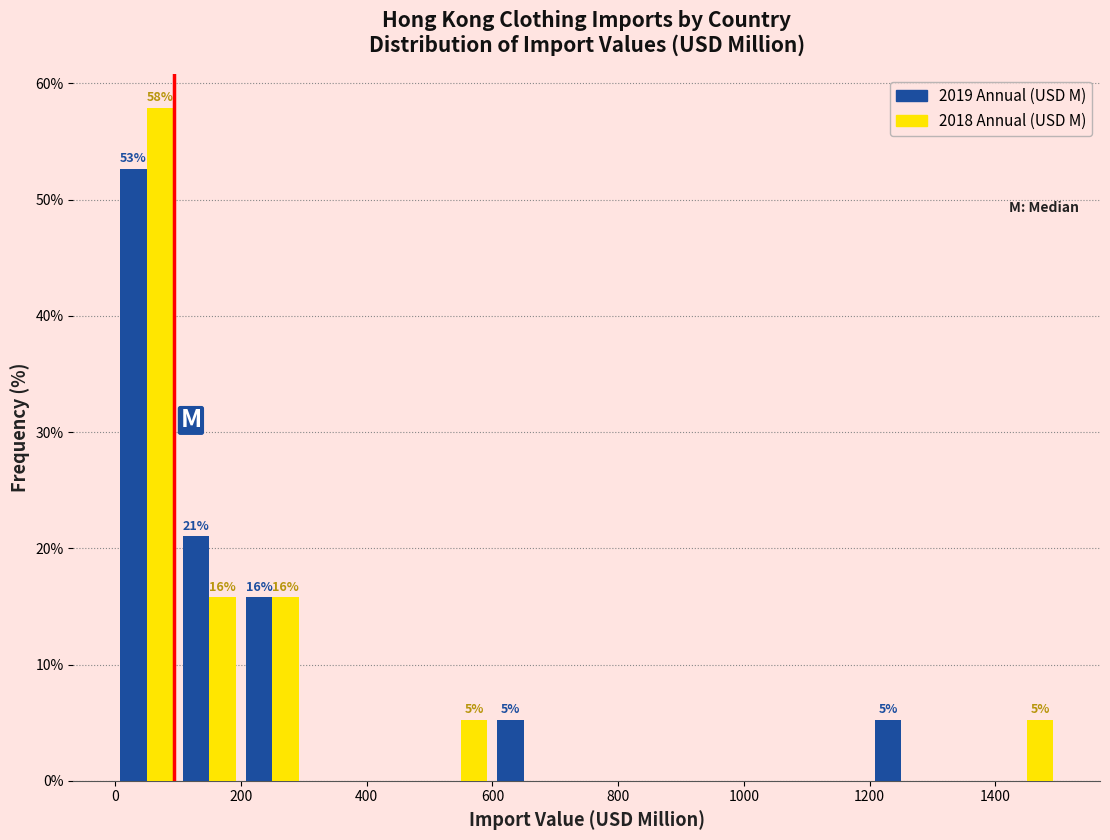

In the 2019 Annual (USD M) series, which range on the x-axis has the tallest bar?

0 to 100